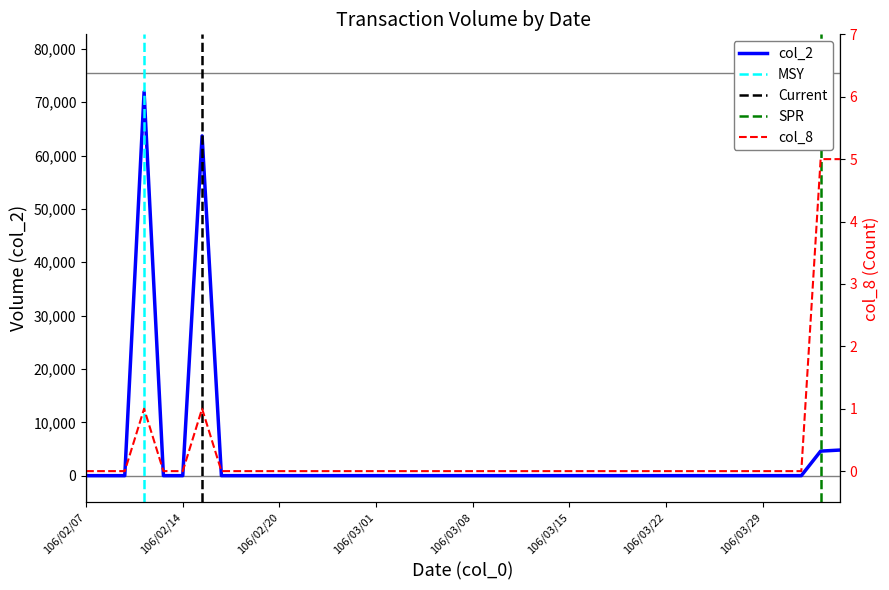

At which label is col_8 closest to 2?

106/02/10